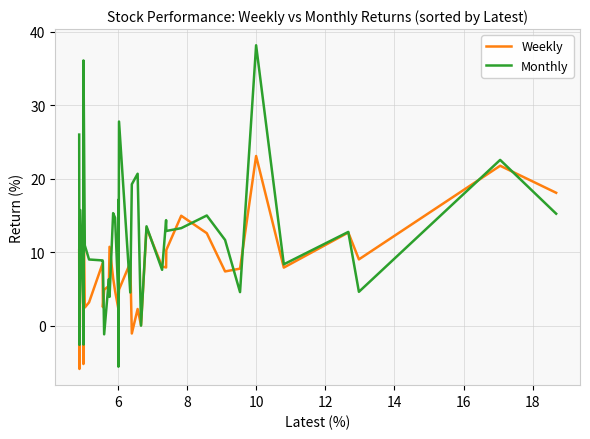

Rank the series by their average value, from lowest to highest.

Weekly, Monthly